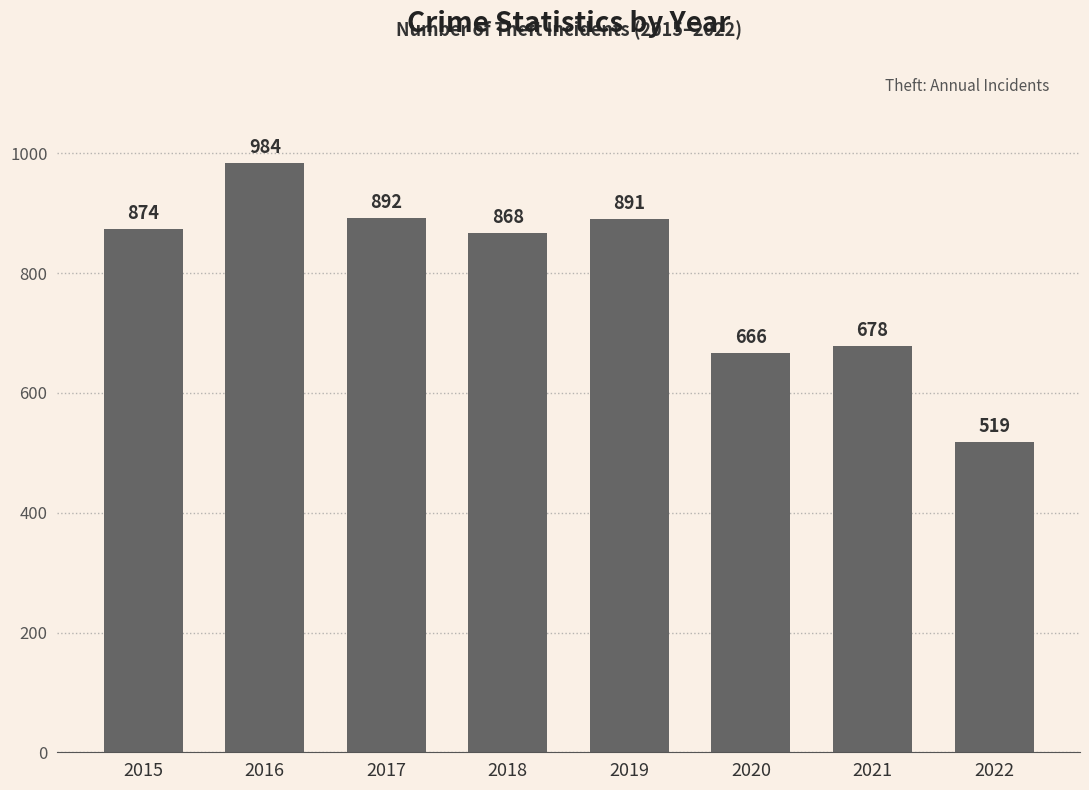

The value at 2016 is 1761. True or false?

False